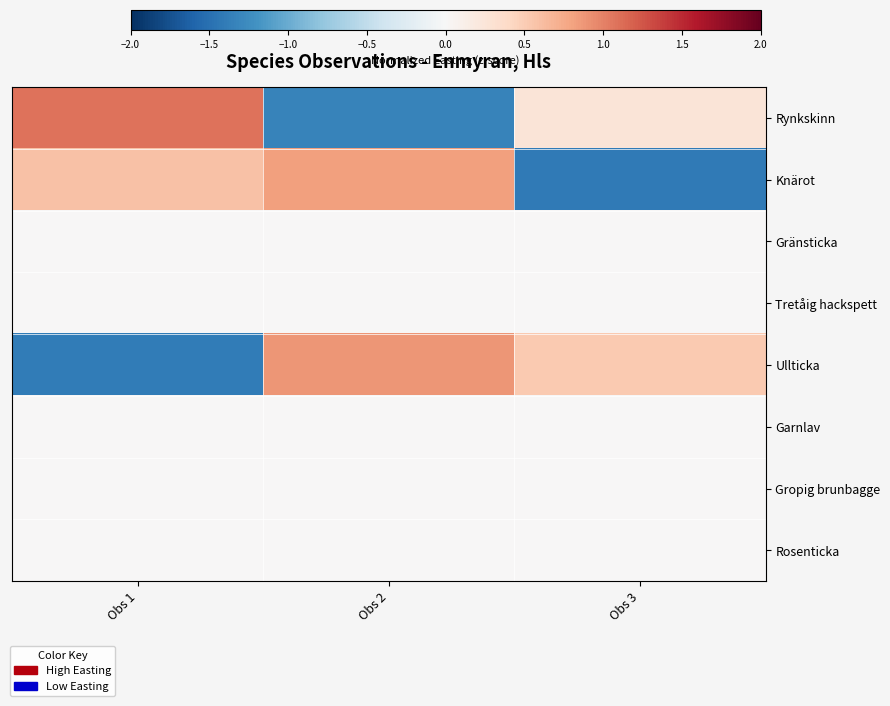

What is the spread (max minus min) of values at Obs 2?

2.2